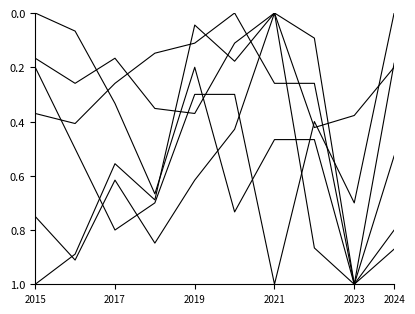

How many lines are shown in the chart?

6